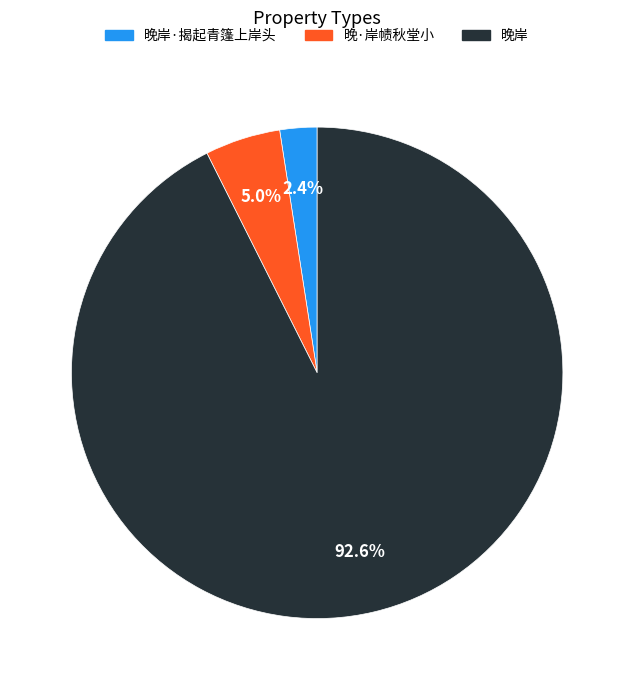

Which category has the biggest portion of the pie?

晚岸